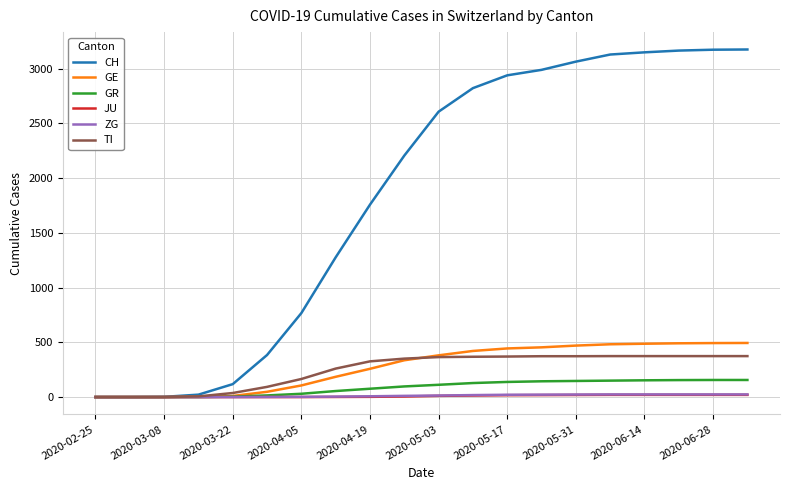

Count the number of categories in the chart.

20